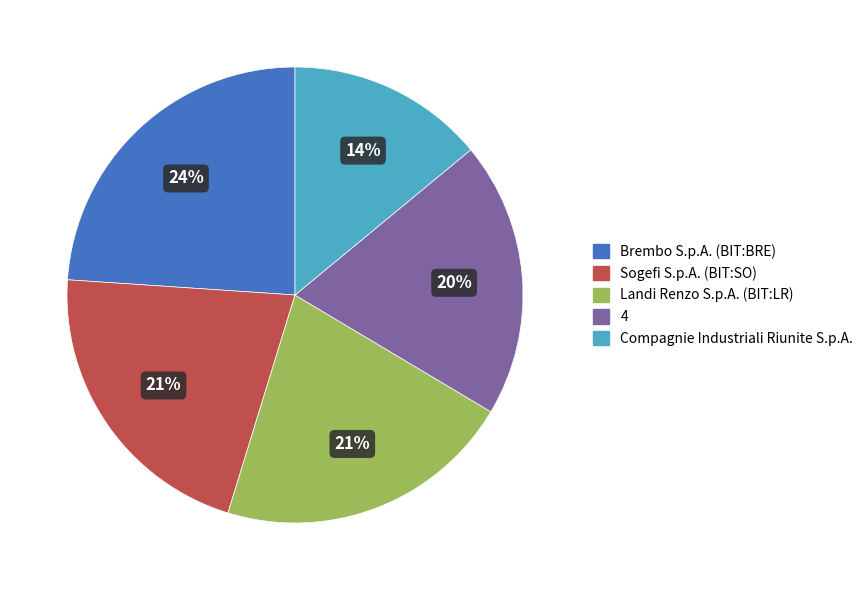

To the nearest percent, what is the average slice percentage?

20%